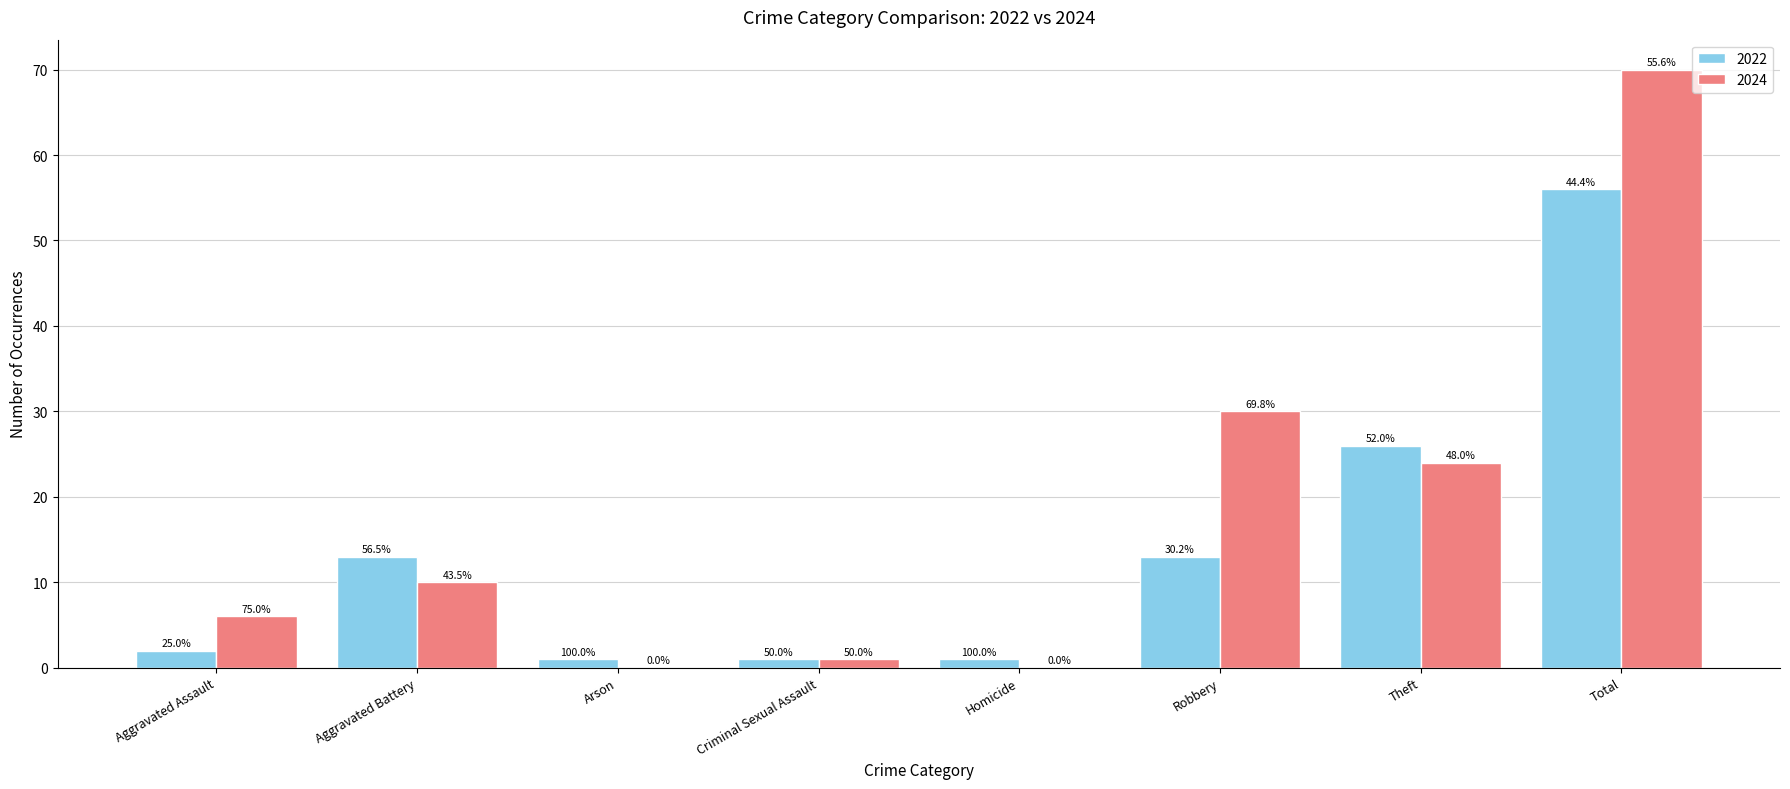

Reading left to right, list all the values displayed in this chart.

2022: Aggravated Assault=2	Aggravated Battery=13	Arson=1	Criminal Sexual Assault=1	Homicide=1	Robbery=13	Theft=26	Total=56
2024: Aggravated Assault=6	Aggravated Battery=10	Arson=0	Criminal Sexual Assault=1	Homicide=0	Robbery=30	Theft=24	Total=70